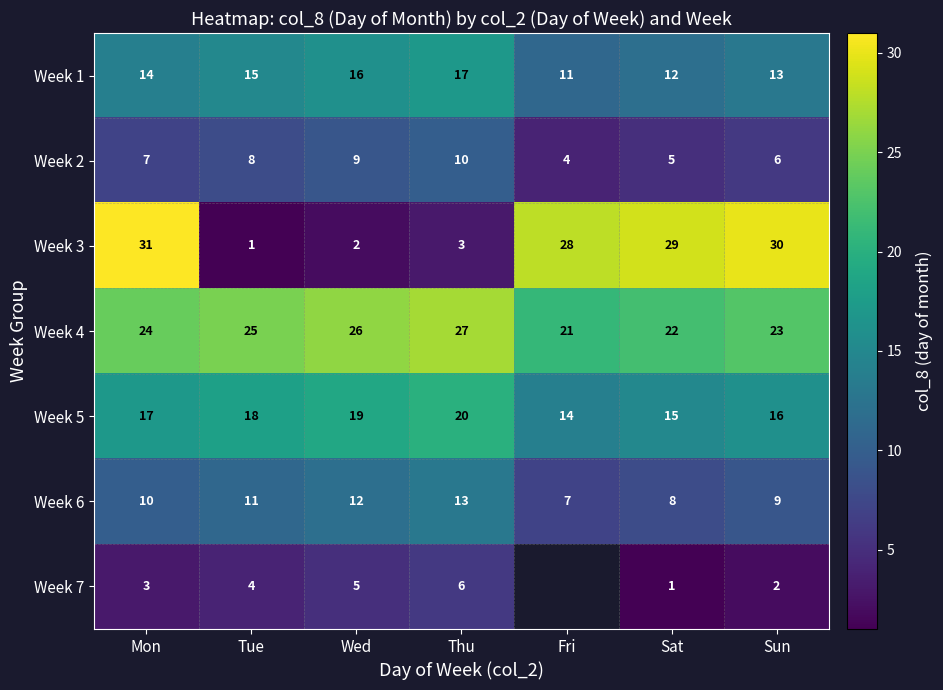

Rank the series at Sat from highest to lowest value.

Week 3, Week 4, Week 5, Week 1, Week 6, Week 2, Week 7